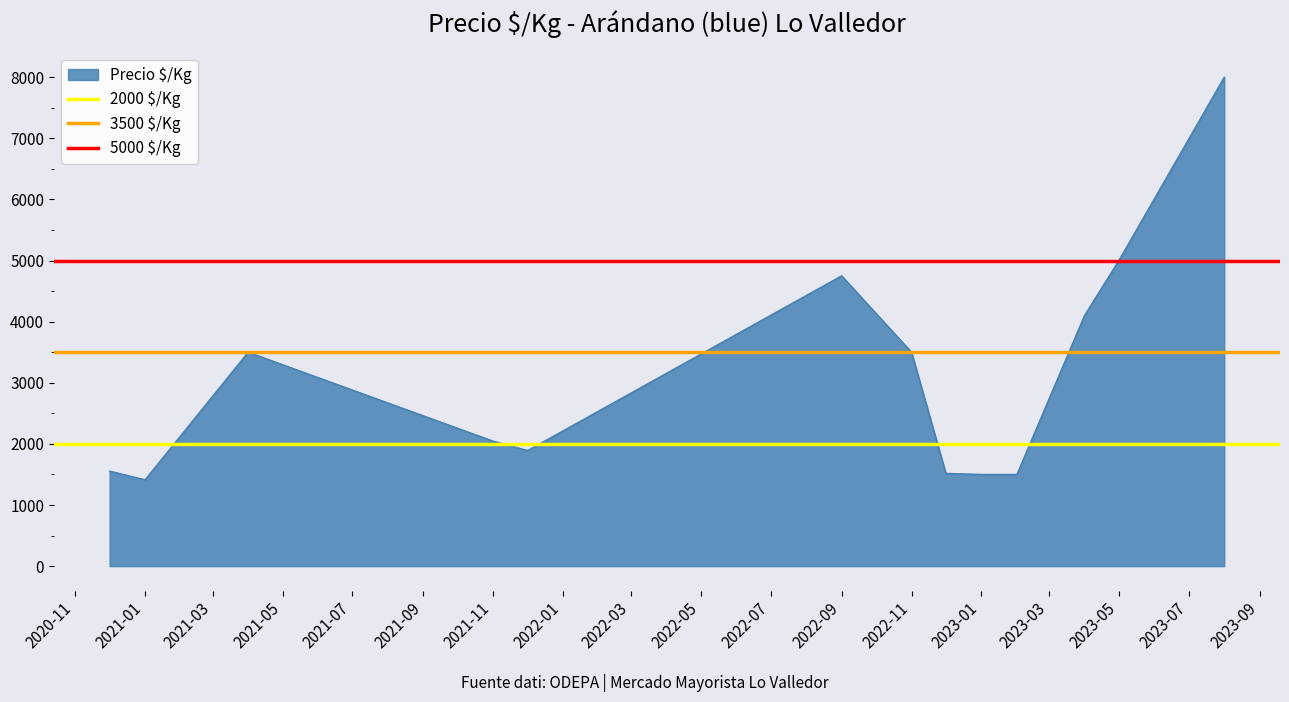

What is the value of the 5000 $/Kg point at the 1st from the left?

5000